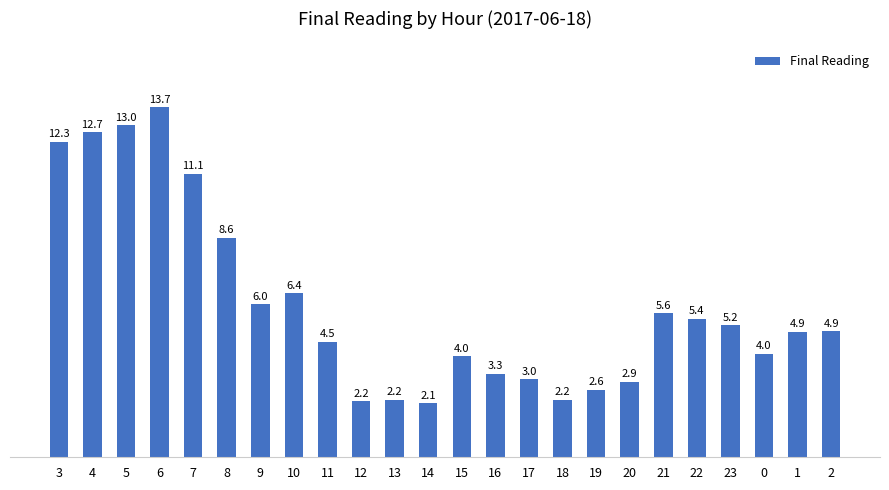

What is the average value?

6.0